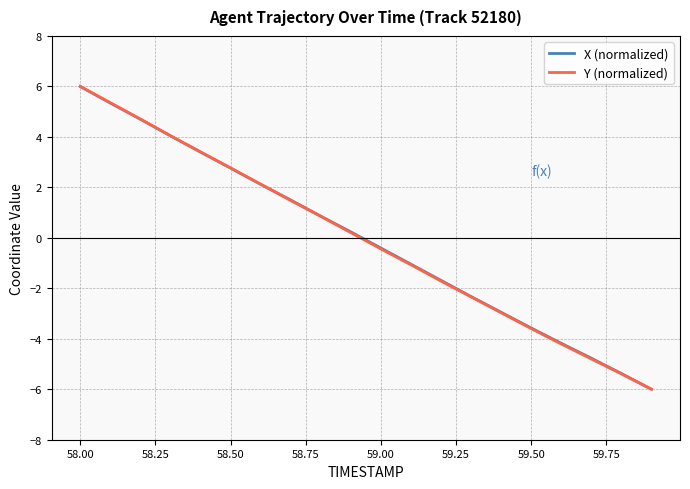

What is the smallest value displayed?

-6.0